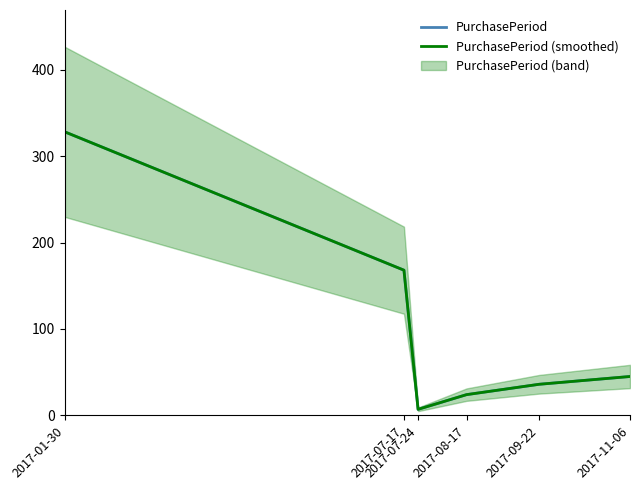

What is the label of the 2nd point from the right?

2017-09-22